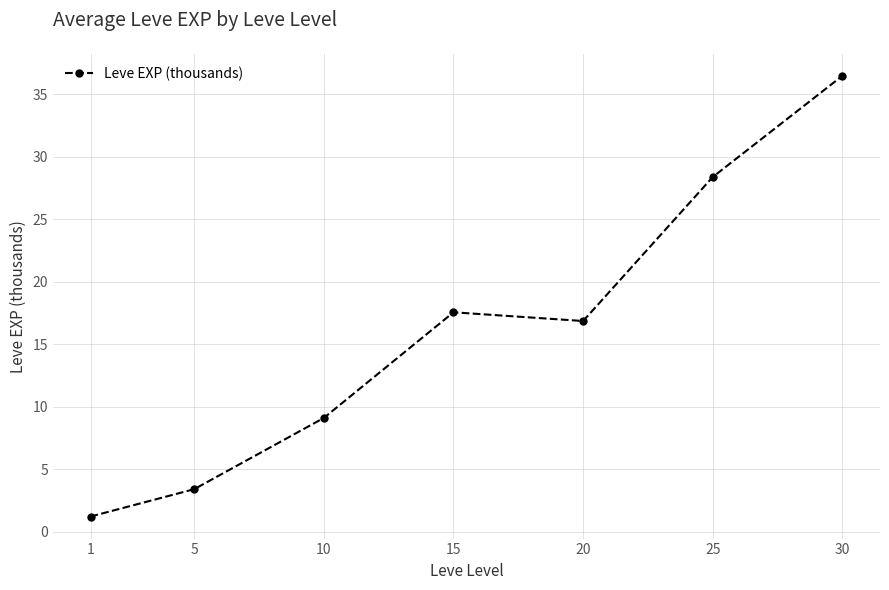

How many interior local valleys (lower than both neighbors) does the data have?

1